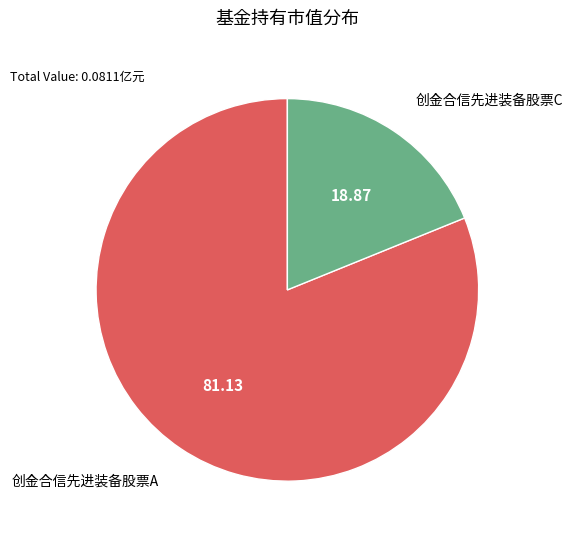

Count the number of slices in the pie.

2